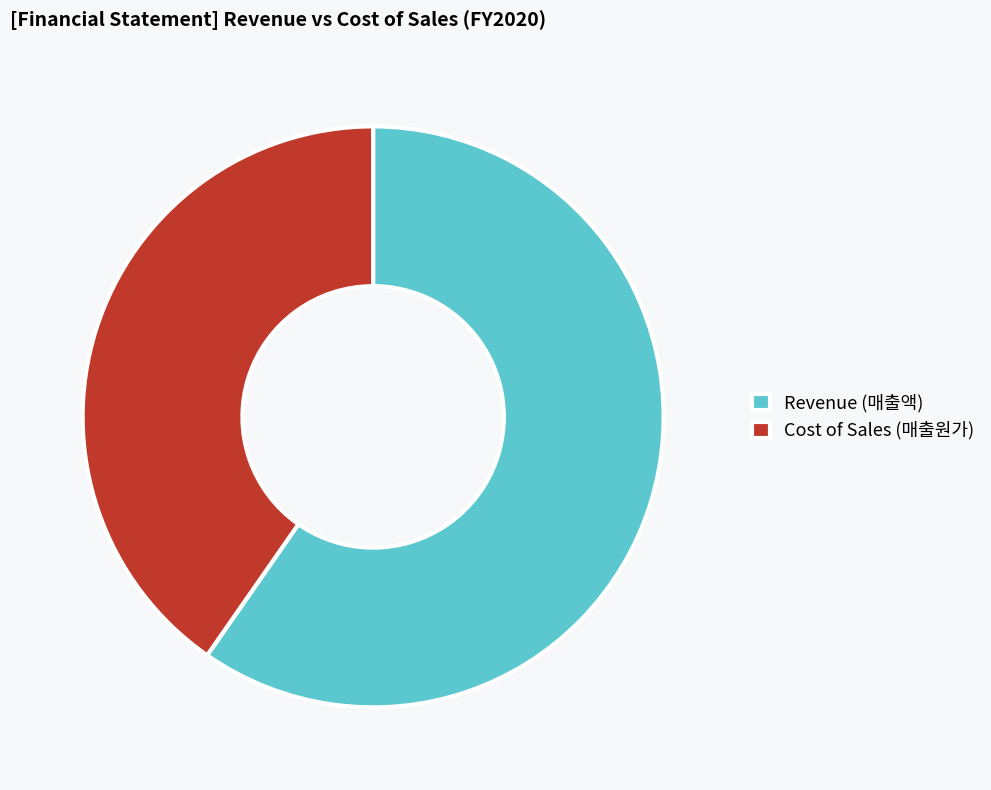

Which slice is the largest?

Revenue (매출액)